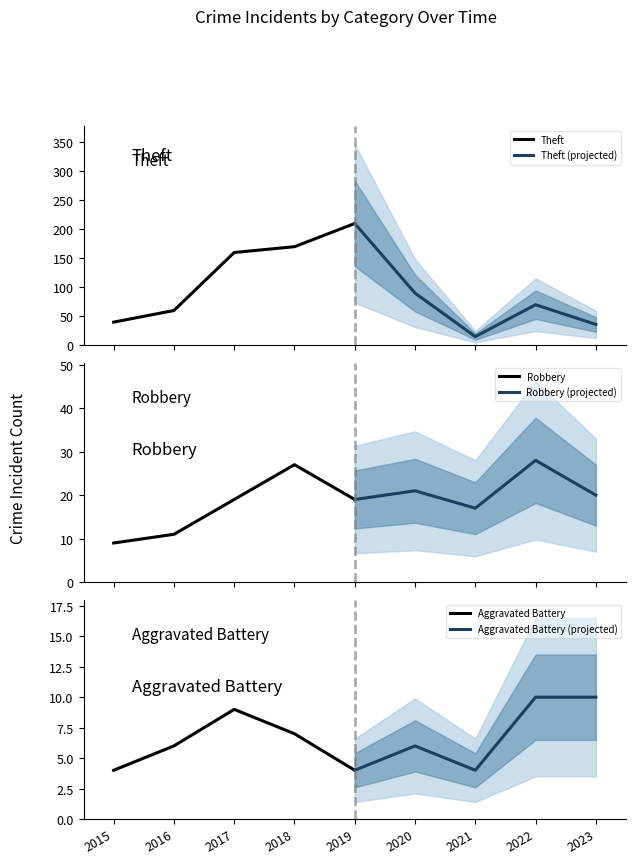

Which series has the largest total across all categories?

Theft